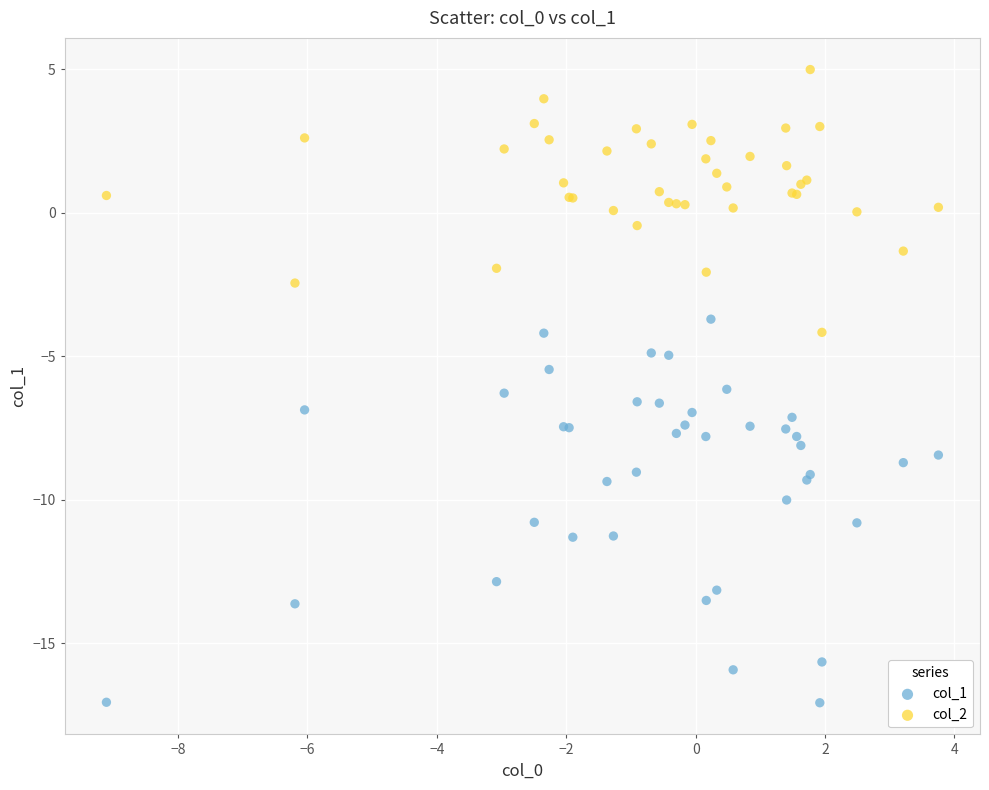

Which series reaches the maximum Y coordinate?

col_2